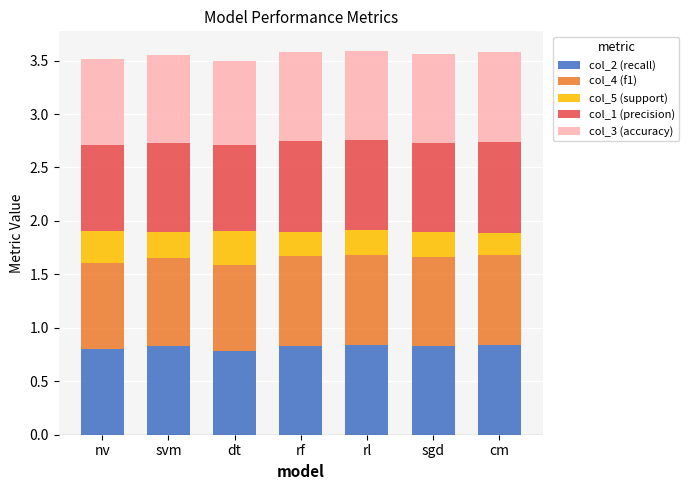

What is the total value across all series at cm?

3.6